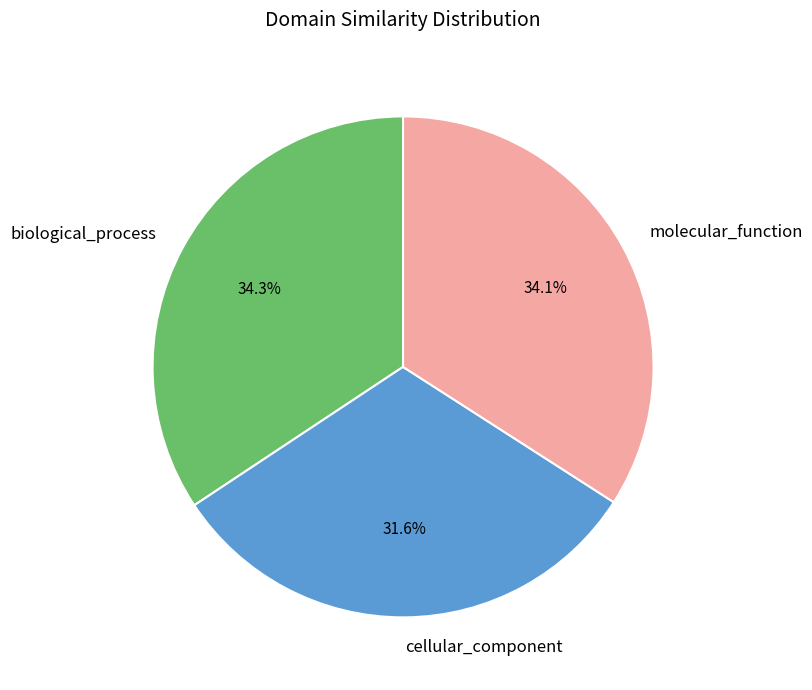

The biological_process slice represents 42% of the pie. True or false?

False